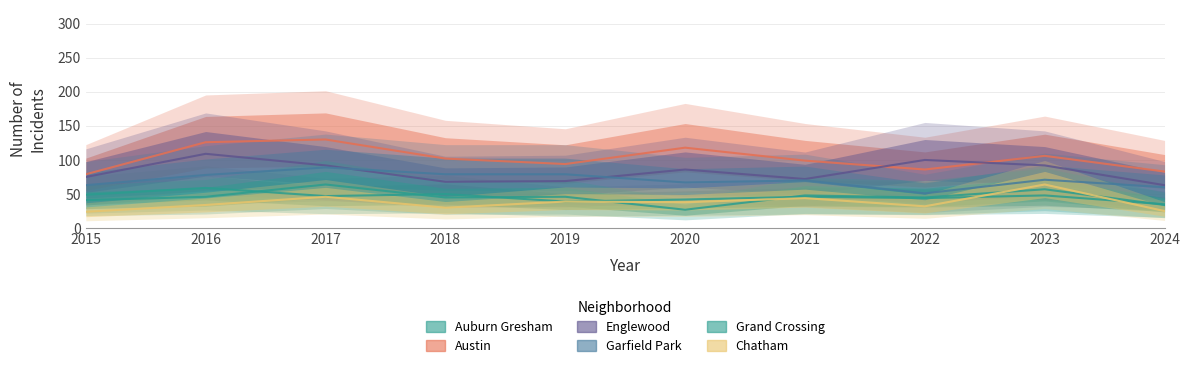

True or false: Grand Crossing has a value of 111 at 2017.

False